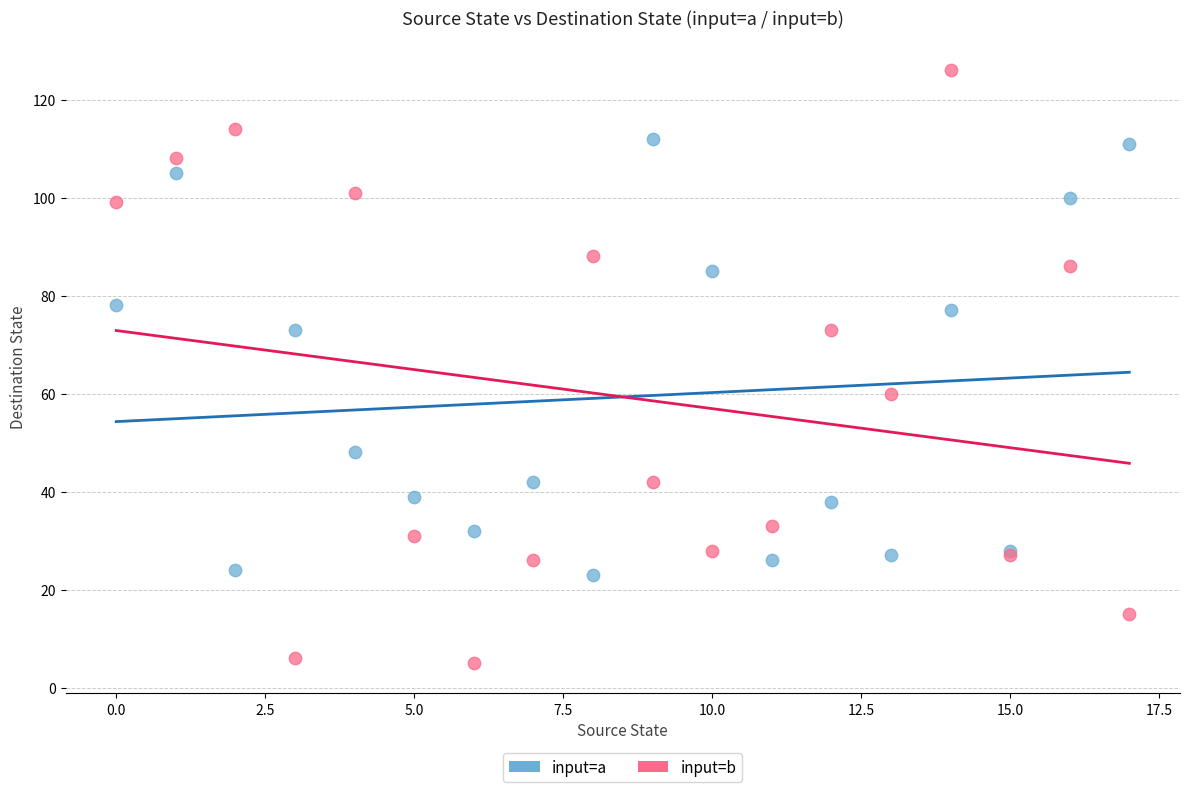

Which series contains the lowest Y value?

input=b